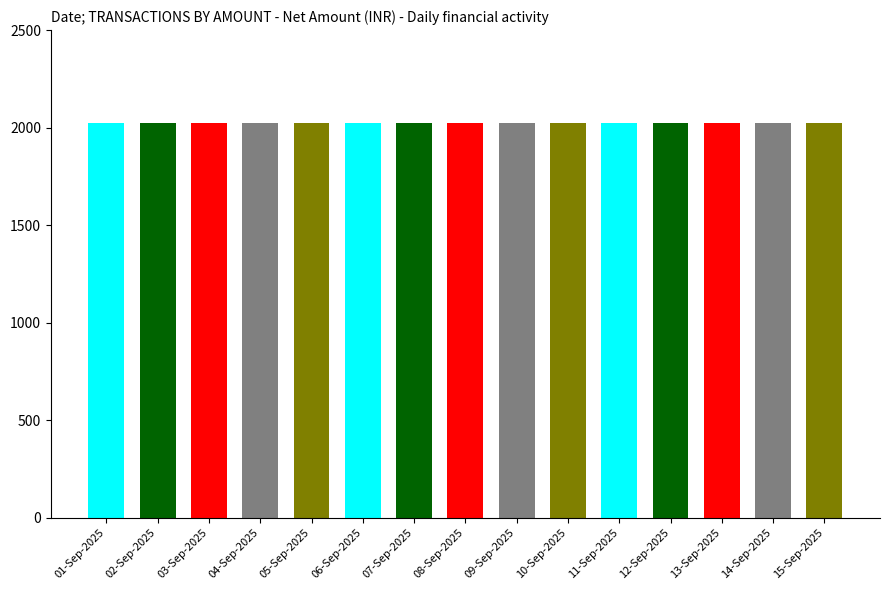

What is the sum of the Amount 1 (INR) values at 03-Sep-2025 and 13-Sep-2025?

4050